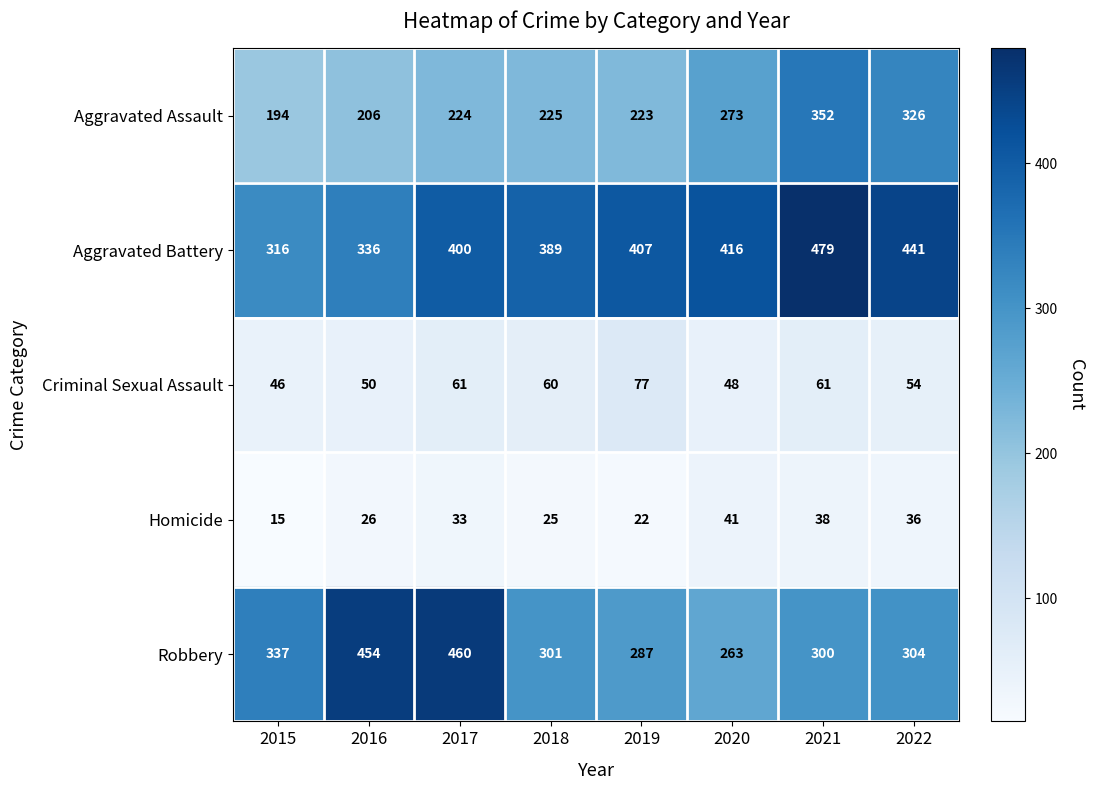

What is the difference between the maximum and second lowest values in the Robbery series?

173